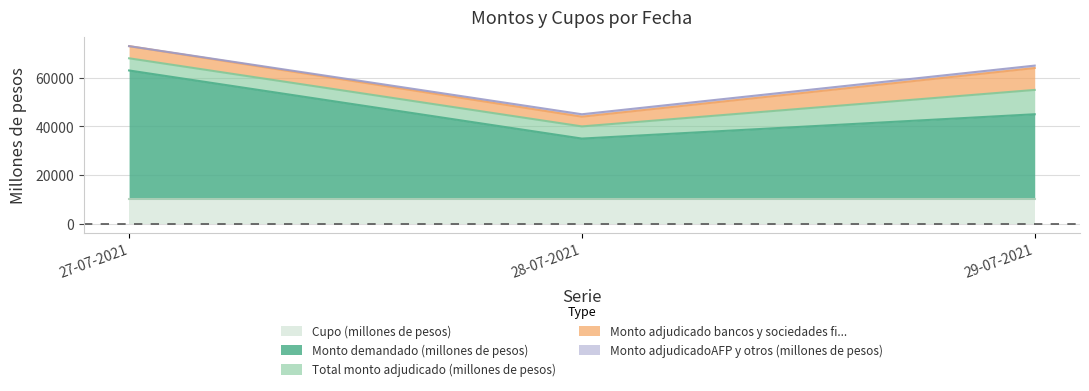

At how many categories does at least one series exceed 10751?

3